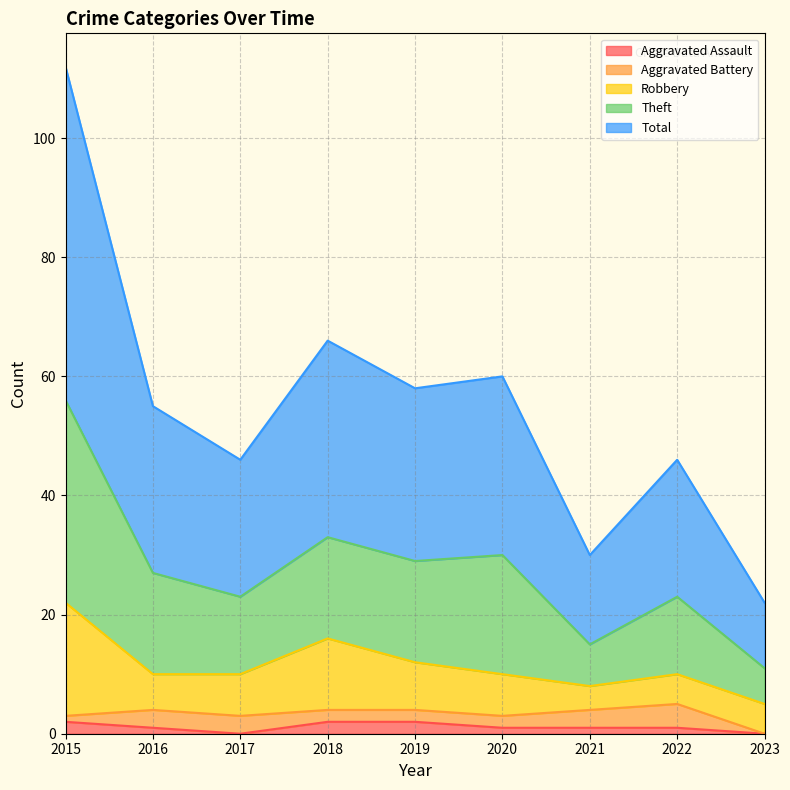

How many lines are shown in the chart?

5